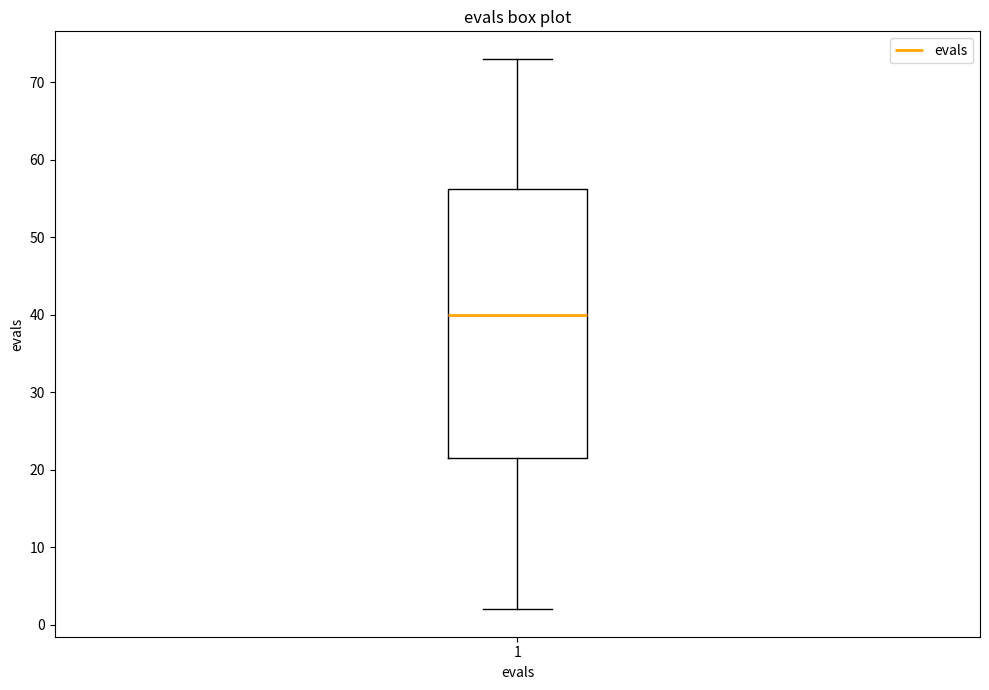

Transcribe this box plot: give where the median line is, the range the box spans, and where the two whiskers end, as read against the y-axis. The values are not printed on the chart, so give them approximately, as read against the axis.

median 40, box 22 to 56, whiskers 2 to 73